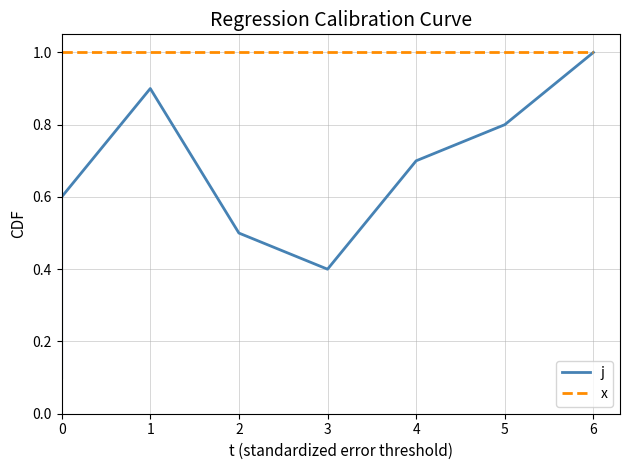

What is the maximum value shown in the chart?

1.0